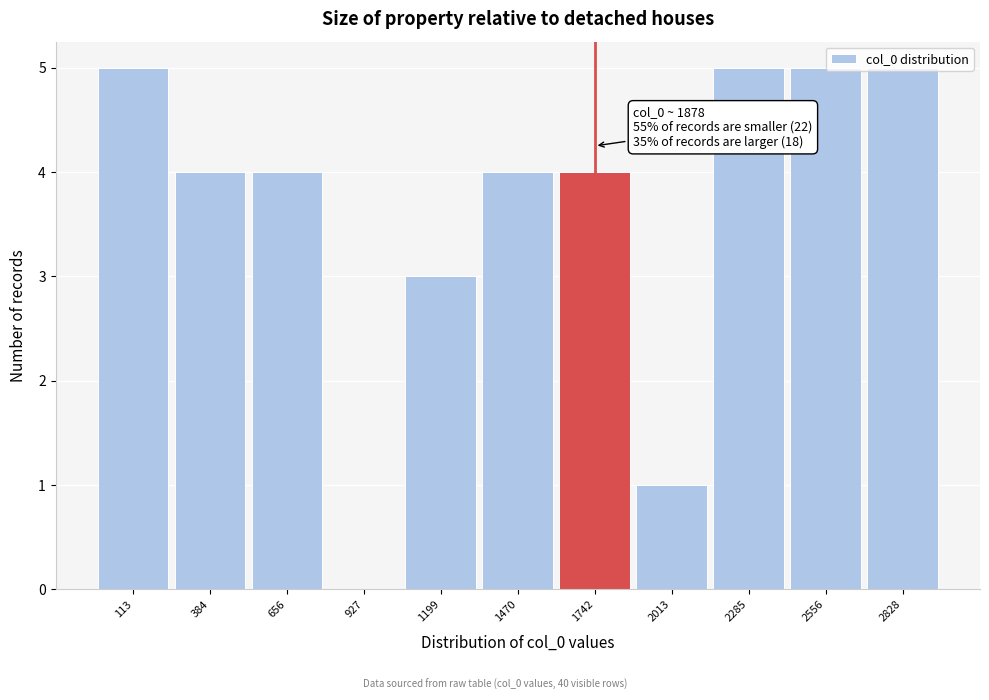

Is it true that the value at 656 is 4?

True